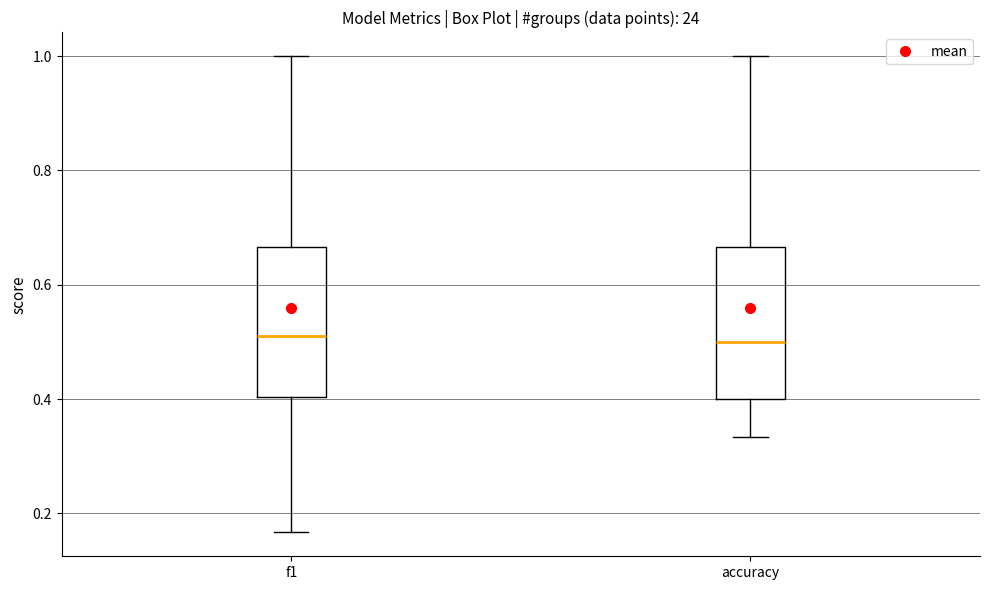

Reading left to right, transcribe this box plot: for each box, give where its median line is, the range the box spans, and where its two whiskers end, as read against the y-axis. The values are not printed on the chart, so give them approximately, as read against the axis.

f1: median 0.52, box 0.40 to 0.66, whiskers 0.16 to 1.00
accuracy: median 0.50, box 0.40 to 0.66, whiskers 0.34 to 1.00